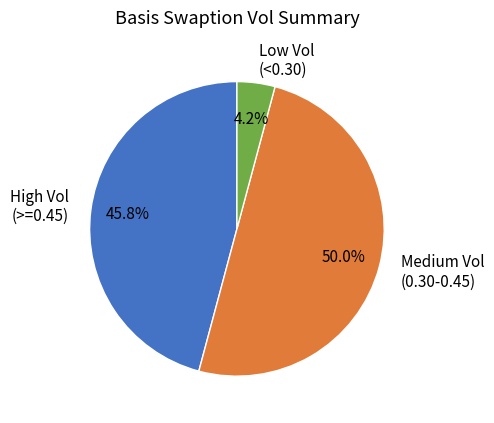

What is the smallest slice in the pie chart?

Low Vol (<0.30)